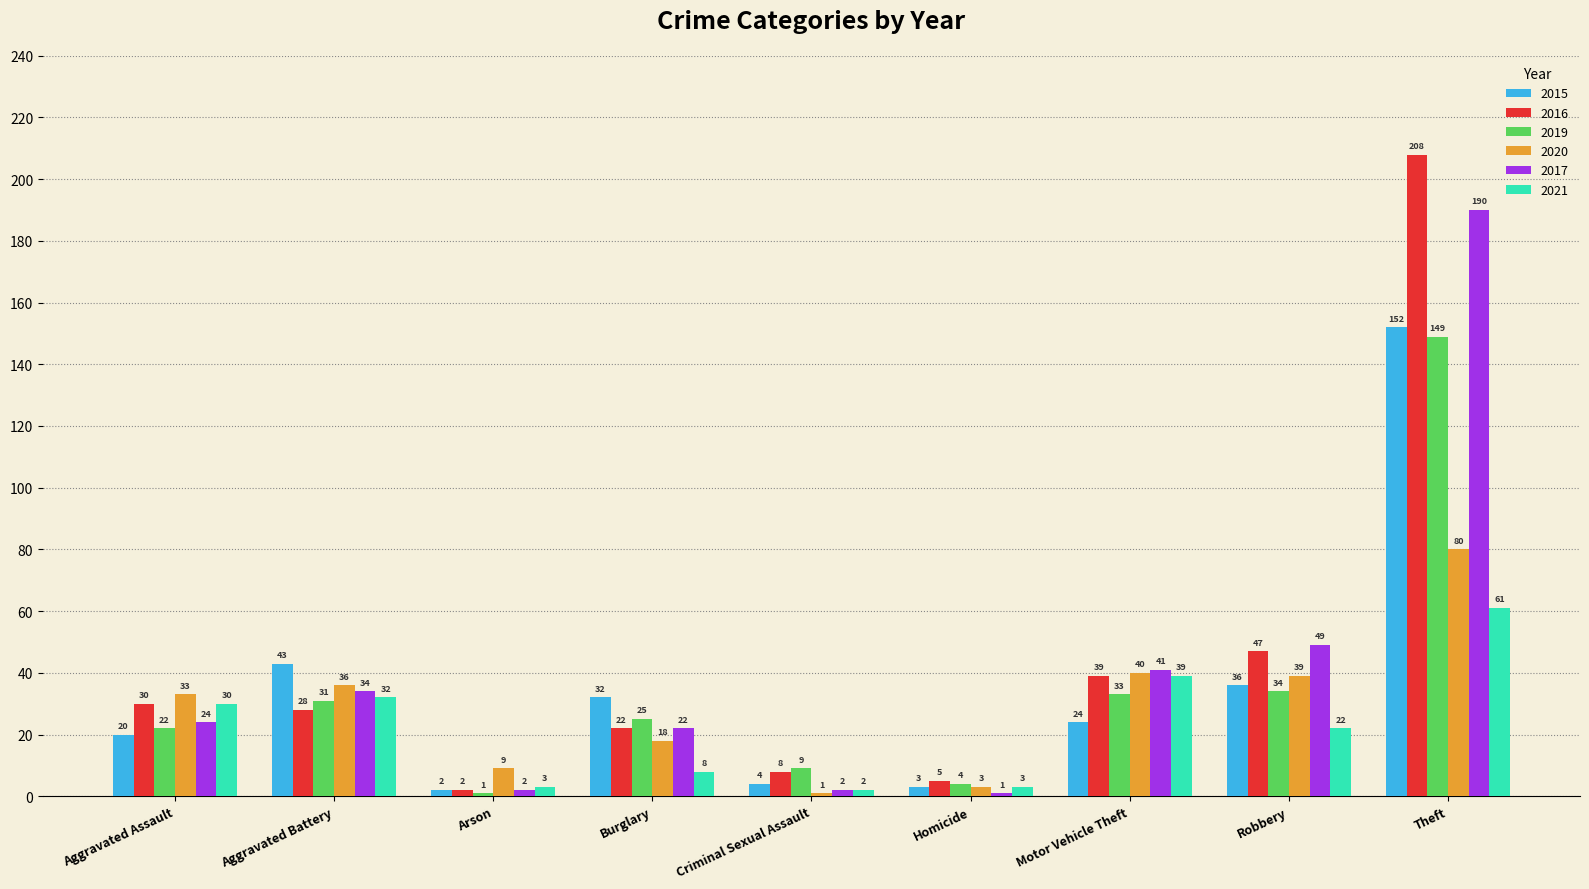

True or false: 2021 has a value of 32 at Aggravated Battery.

True